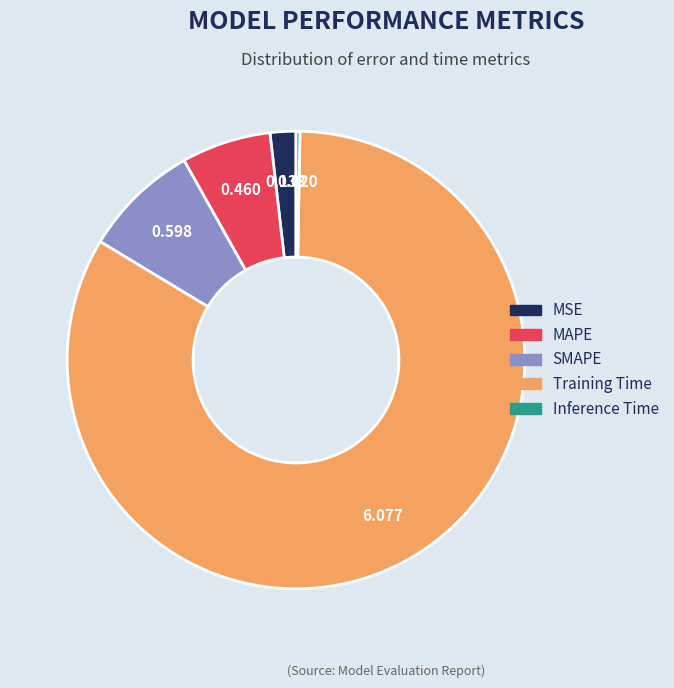

What is the largest slice in the pie chart?

Training Time